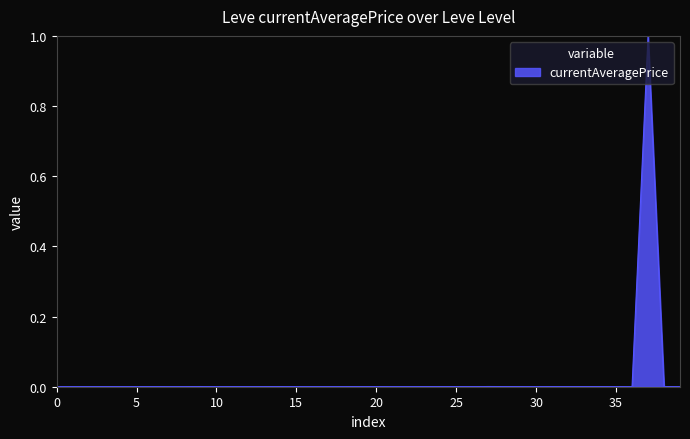

What is the difference between the maximum and minimum values?

1.0